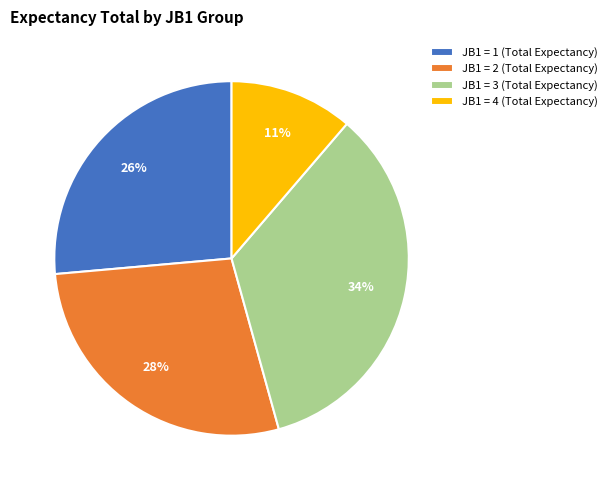

Does any single category account for the majority?

No